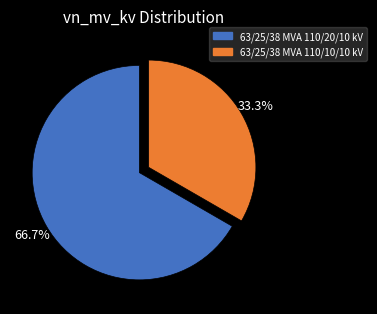

Combined, what portion of the pie is 63/25/38 MVA 110/20/10 kV and 63/25/38 MVA 110/10/10 kV?

100.0%